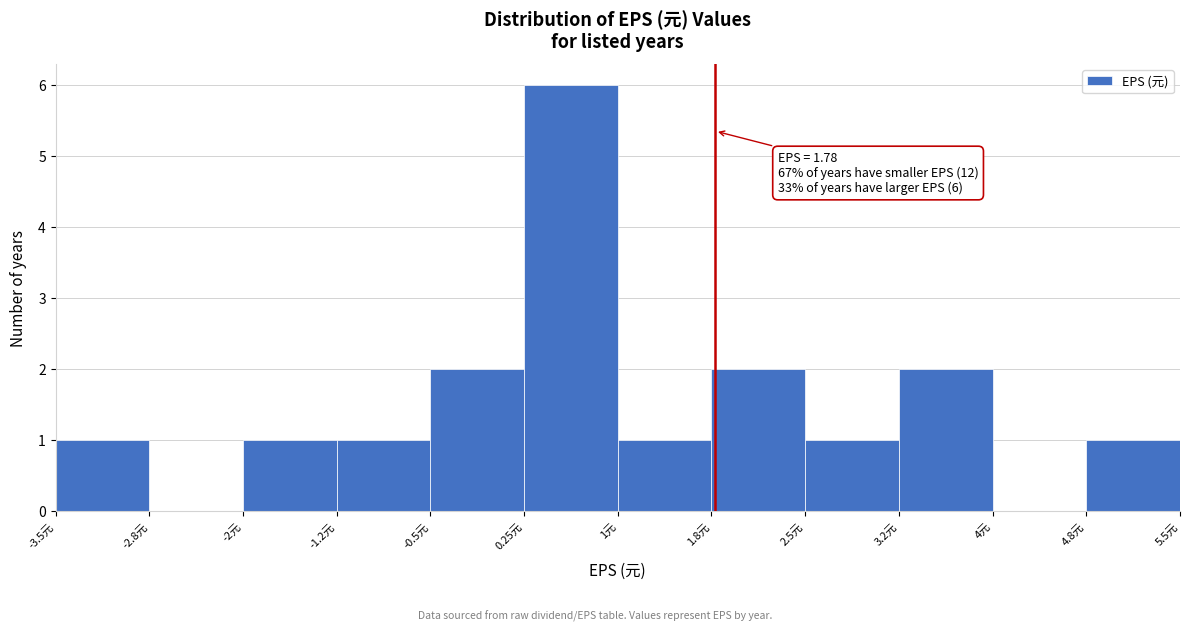

Which range on the x-axis has the tallest bar?

0.25 to 1.00